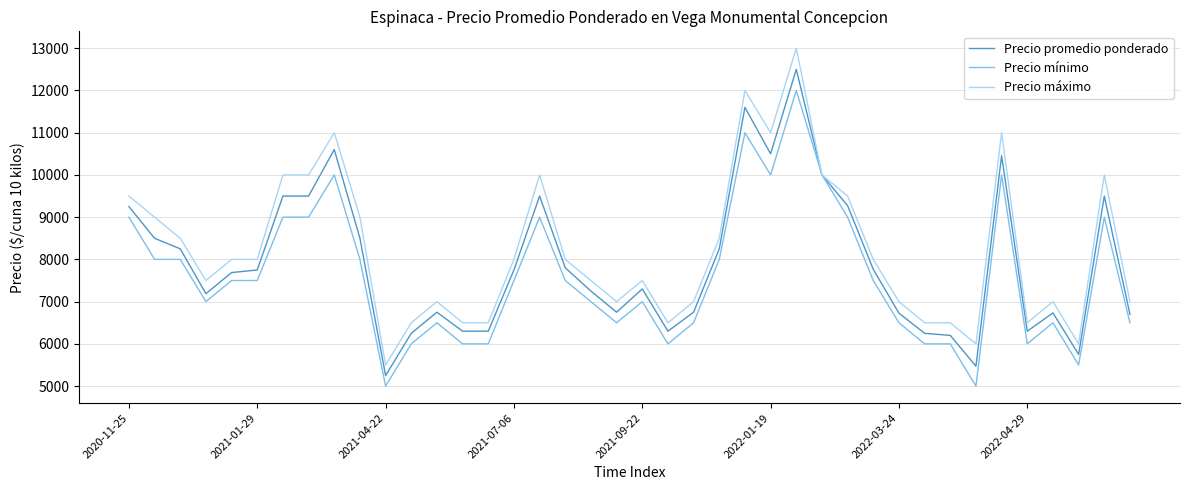

Which series has the widest spread of values?

Precio máximo